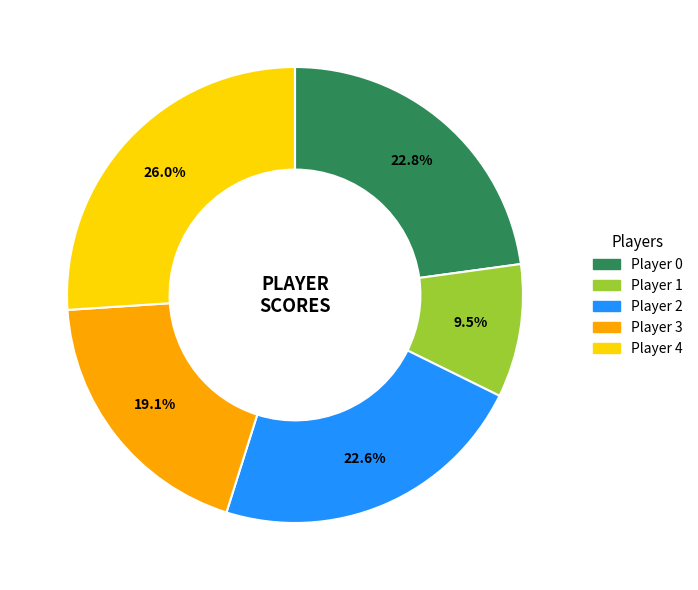

To the nearest percent, what percentage of the pie is Player 0?

23%